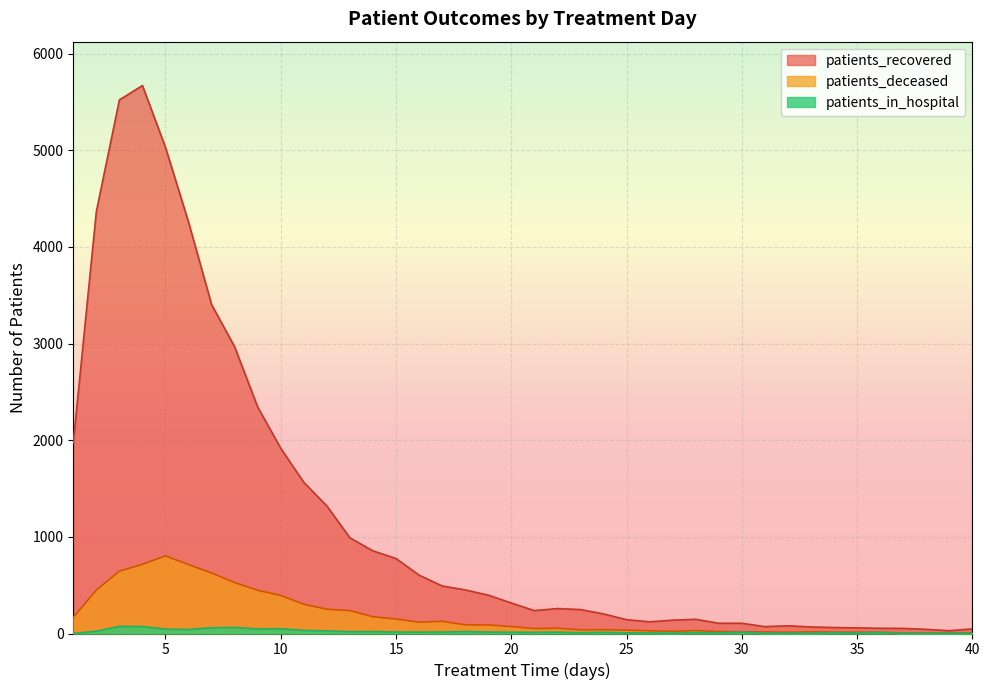

Which series has the largest total across all categories?

patients_recovered